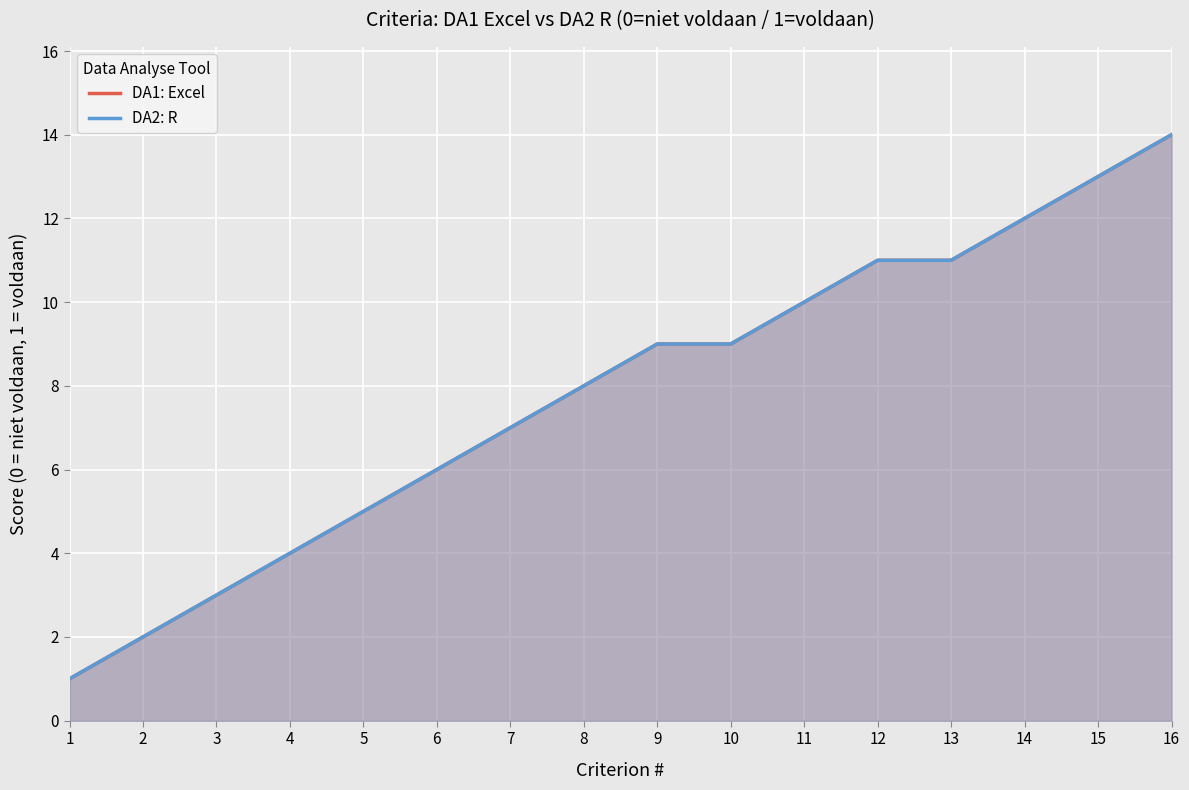

What is the difference between the second highest and minimum values in the DA1: Excel series?

12